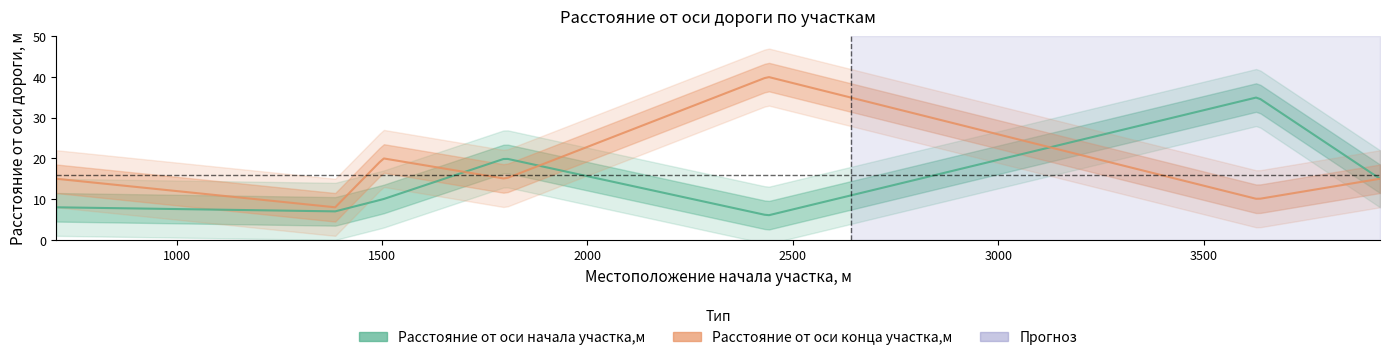

What is the smallest value displayed?

6